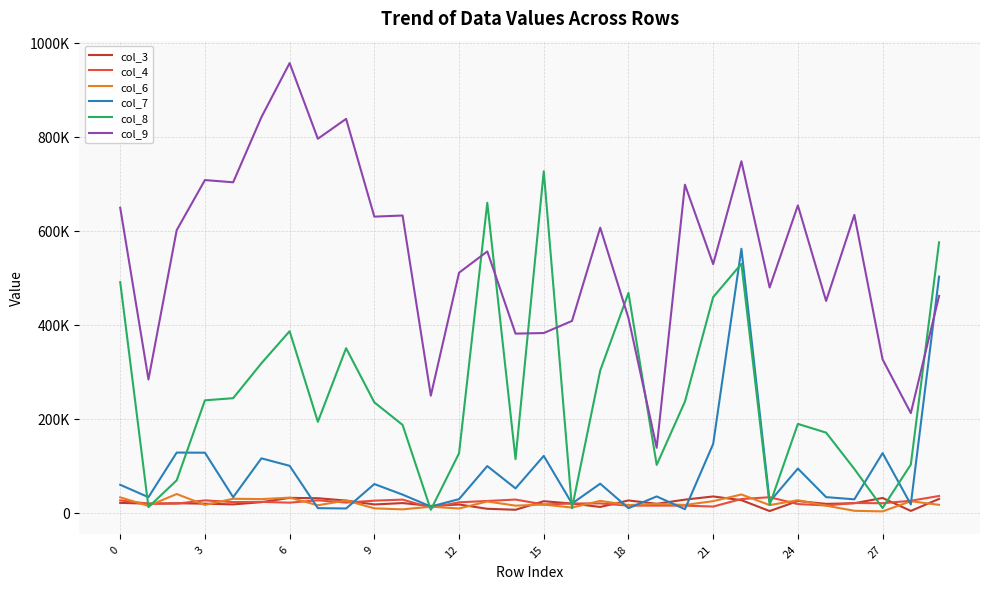

Reading right to left, transcribe all the data shown in this chart.

col_3: 29130	3590	31120	19910	18550	24630	3270	26490	34350	27580	18730	25860	11970	19250	24210	6010	8090	17220	14160	20260	17330	25580	30600	31340	22180	17430	18990	19910	19000	20680
col_4: 35350	25170	19920	20400	15260	18140	32670	28850	12830	14800	14890	14820	19520	19380	17260	27740	24740	21860	10380	27640	25370	21330	26150	21140	22810	22370	25990	19060	19000	25930
col_6: 16490	24200	2540	3810	14800	26380	15960	38590	24330	16280	18540	15970	24900	10700	17050	14770	23660	8680	12580	6870	8990	25830	15580	31810	28720	29440	16260	39540	14290	32460
col_7: 502330	17360	126590	28220	32930	93740	23120	561630	146090	7220	34400	9310	61500	19290	120670	51540	99000	28690	12770	38260	60760	8750	9440	99580	115480	32810	127480	127740	32810	59180
col_8: 575340	102160	9820	92910	170220	188760	16360	529530	458650	236310	101520	467610	302490	9340	726620	113780	659560	126250	5860	186640	234690	349950	193290	386120	317830	243550	239000	68660	11710	490600
col_9: 461180	211830	326080	633700	450540	653960	479190	747930	528970	697970	137970	414260	606510	407970	382220	381000	555940	510660	248900	632410	630010	838150	795810	956910	841730	703110	707890	601190	283330	649010